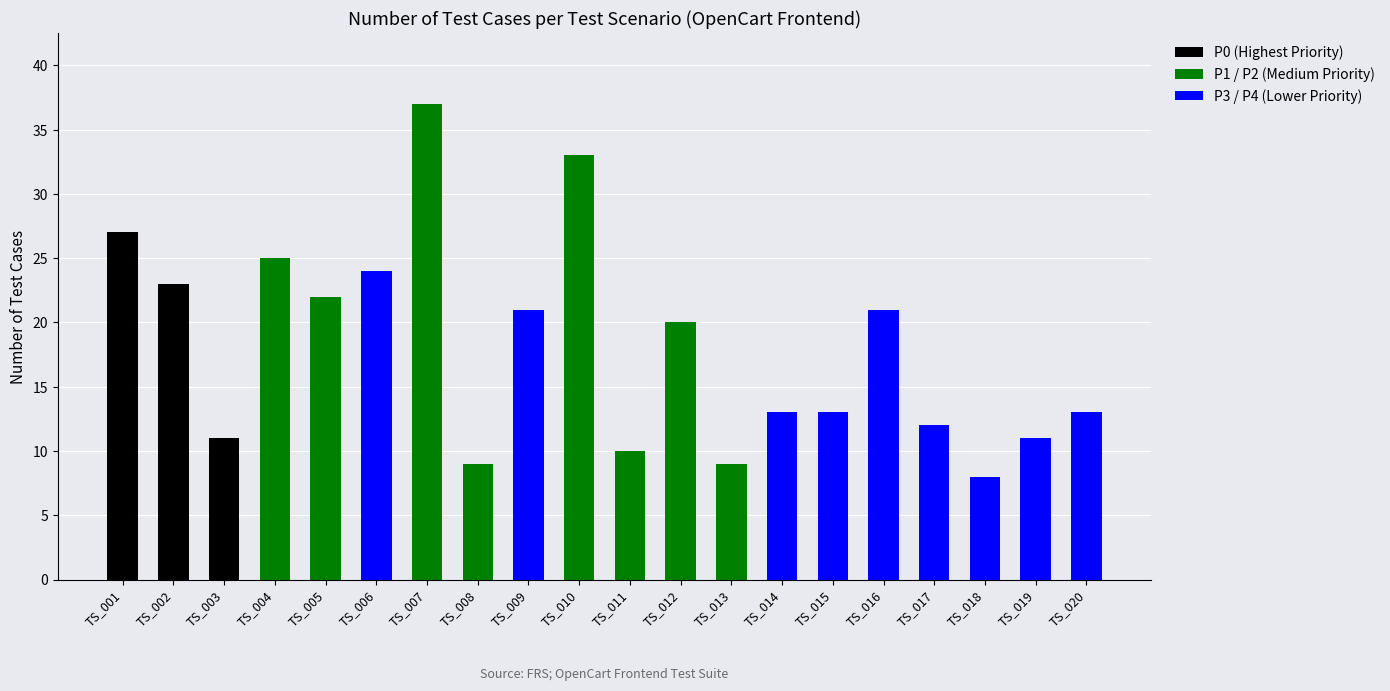

Is it true that P0 (Highest Priority) equals 17 at TS_016?

False